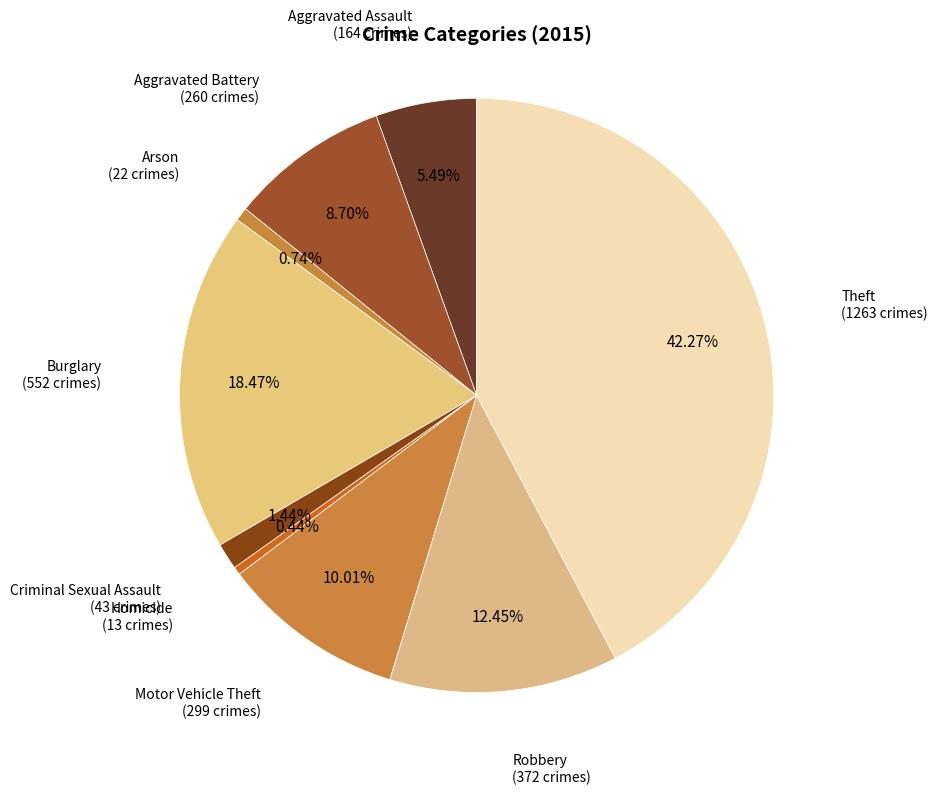

To the nearest percent, what is the difference between the largest and smallest slice percentages?

42%